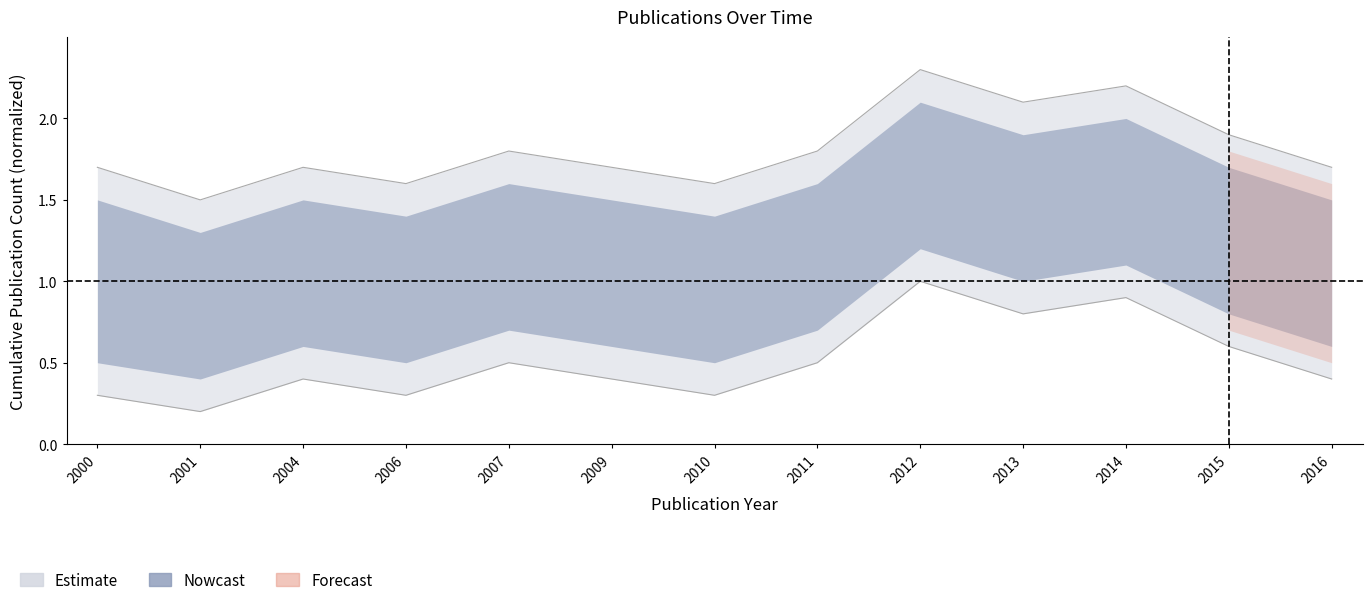

At which category is the sum across all series the highest?

2012